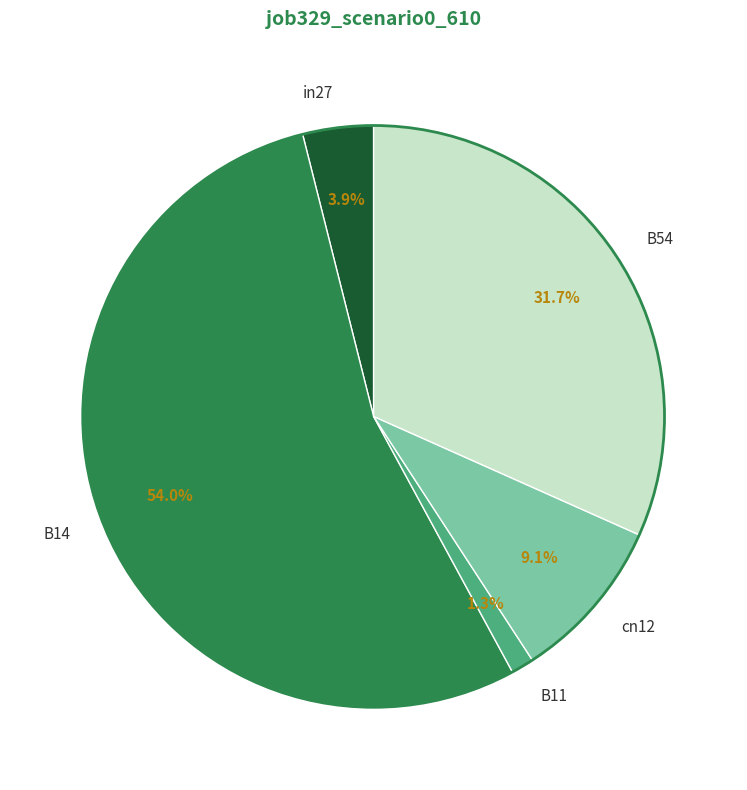

Is it true that in27 is 15% of the pie?

False